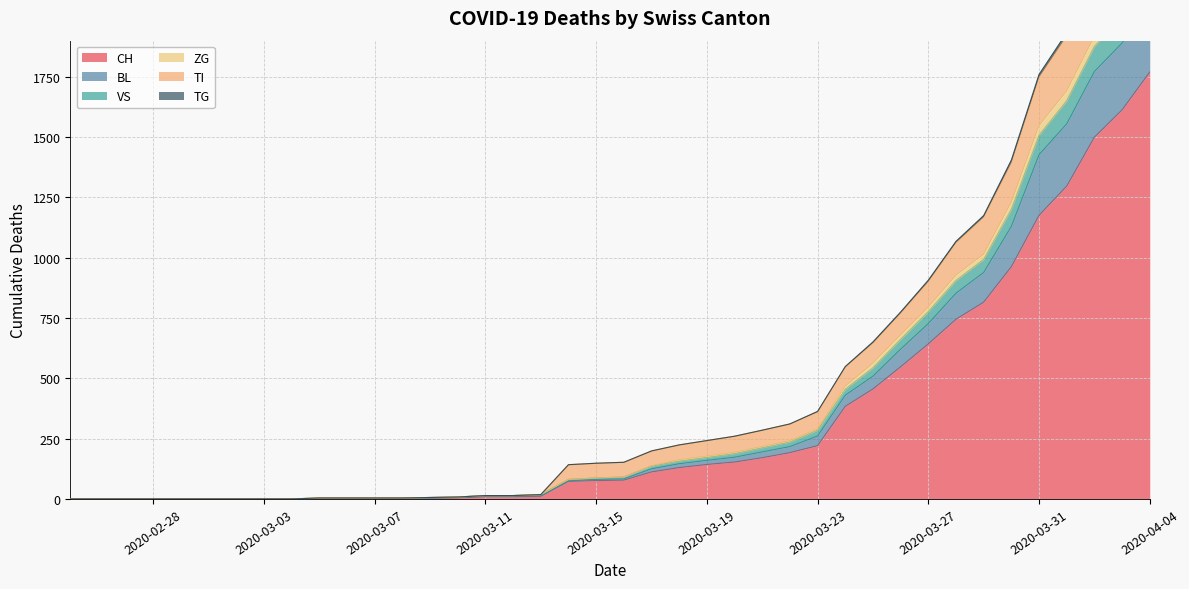

Which has a higher value, 2020-03-05 or 2020-03-09?

2020-03-09